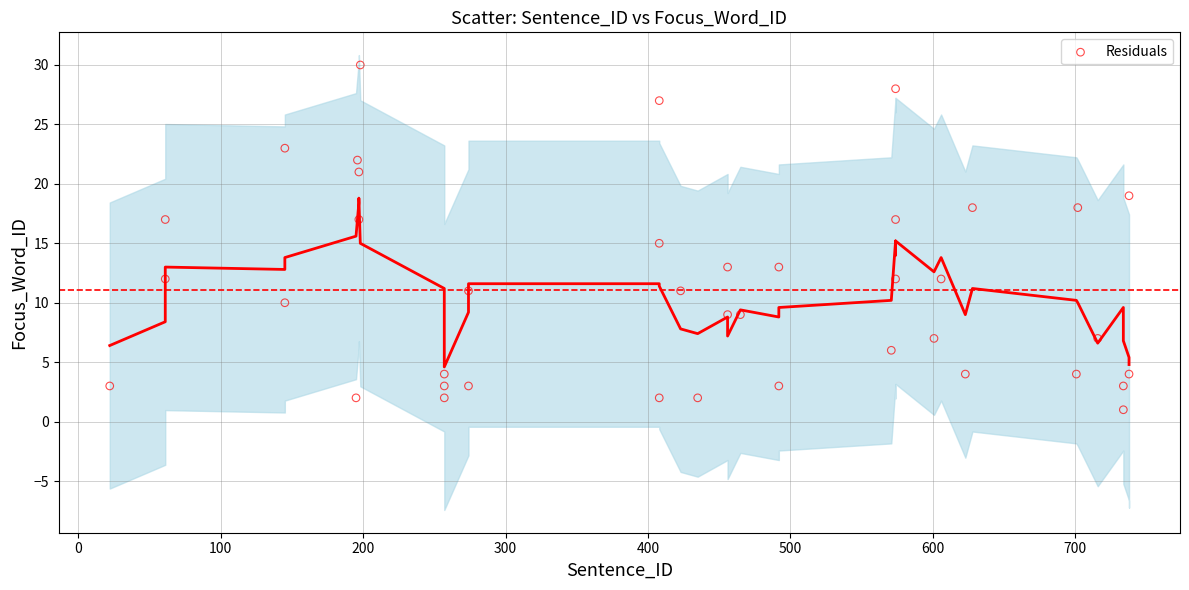

What is the range of X values (max minus min)?

716